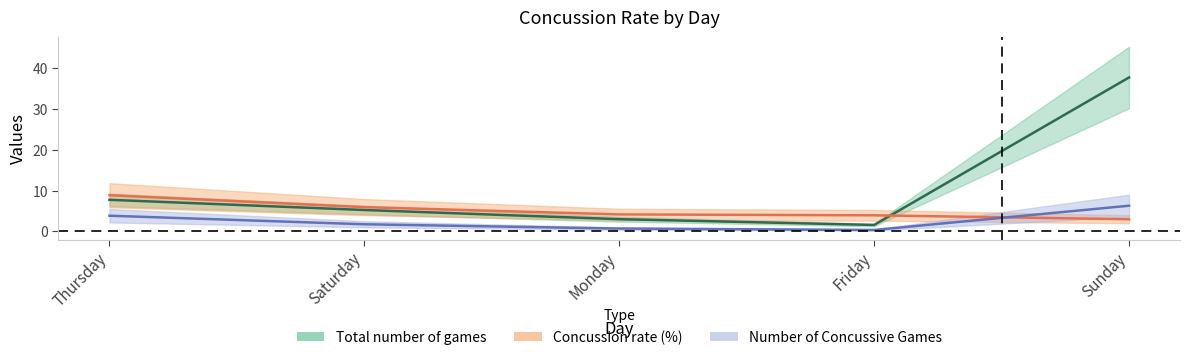

What is the label of the 4th point from the right?

Saturday